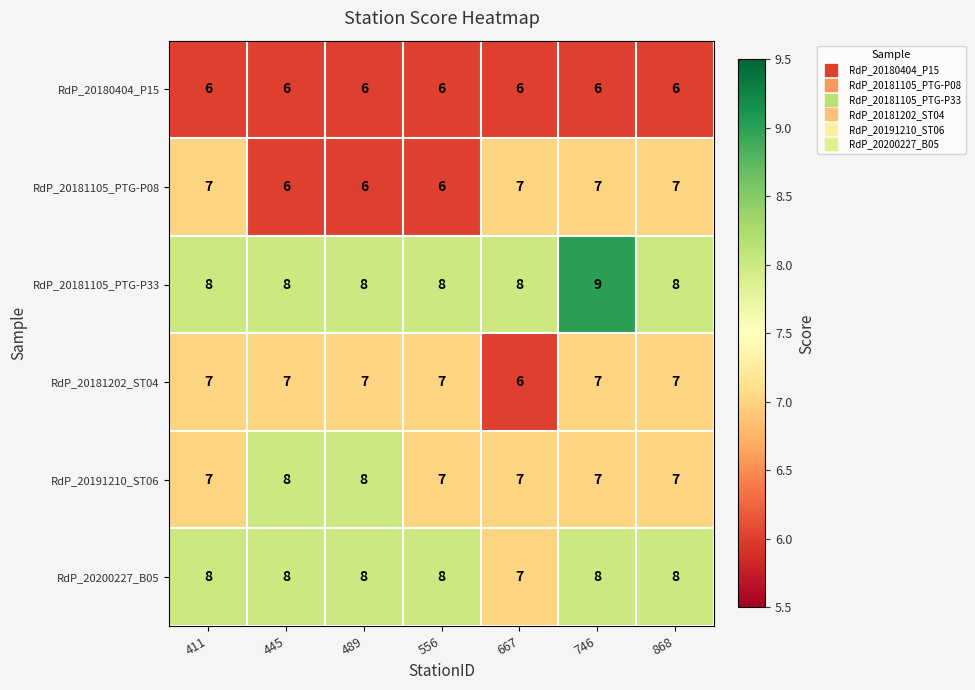

What is the spread (max minus min) of values at 489?

2